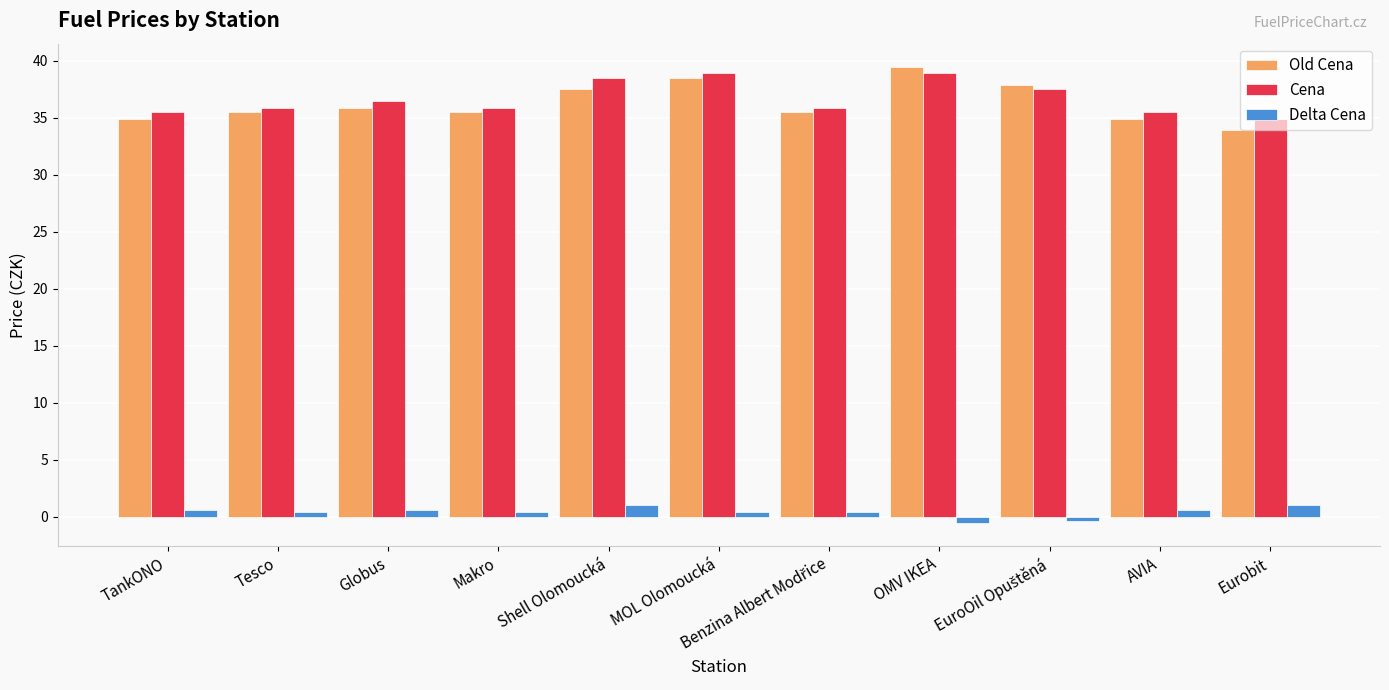

What is the value of the Old Cena bar at the 6th from the left?

38.5